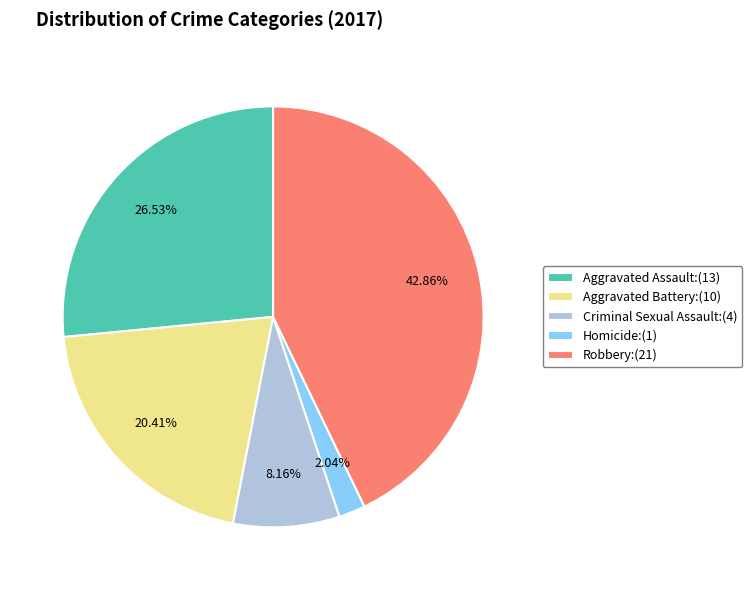

Rank the categories by value from highest to lowest.

Robbery, Aggravated Assault, Aggravated Battery, Criminal Sexual Assault, Homicide